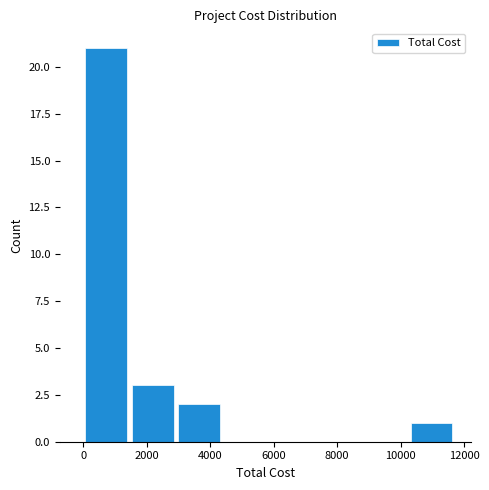

What is the sum of all values?

27